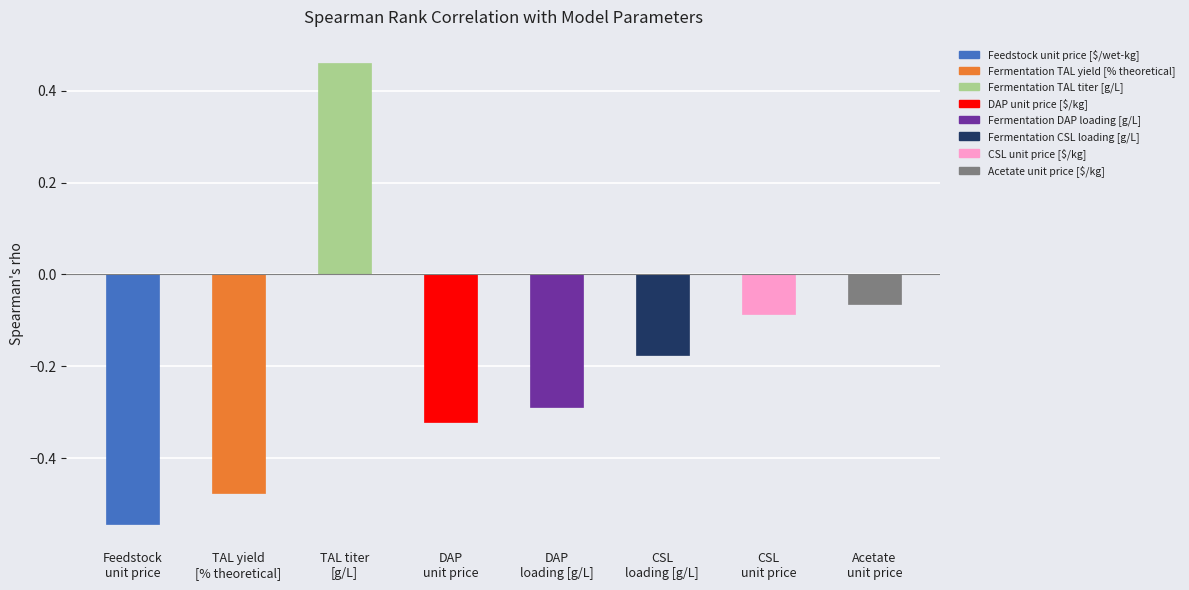

List the labels in order of value, largest first.

TAL titer
[g/L], Acetate
unit price, CSL
unit price, CSL
loading [g/L], DAP
loading [g/L], DAP
unit price, TAL yield
[% theoretical], Feedstock
unit price